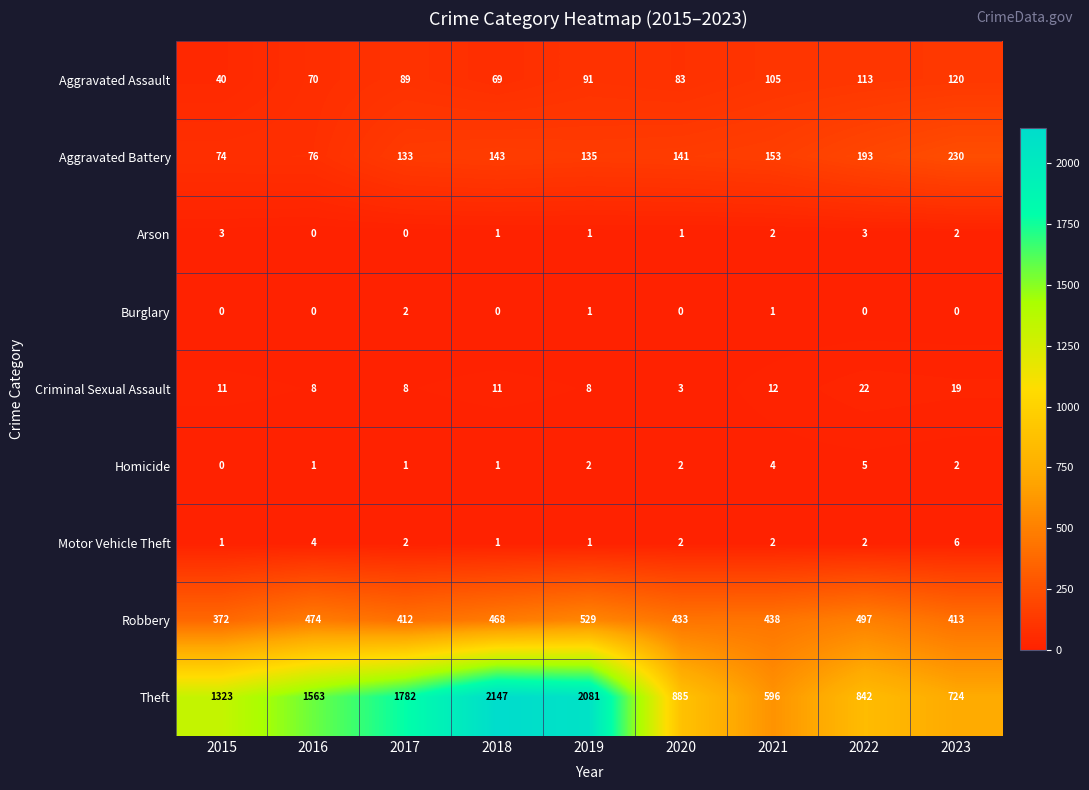

What is the difference between the highest and lowest values at 2022?

842